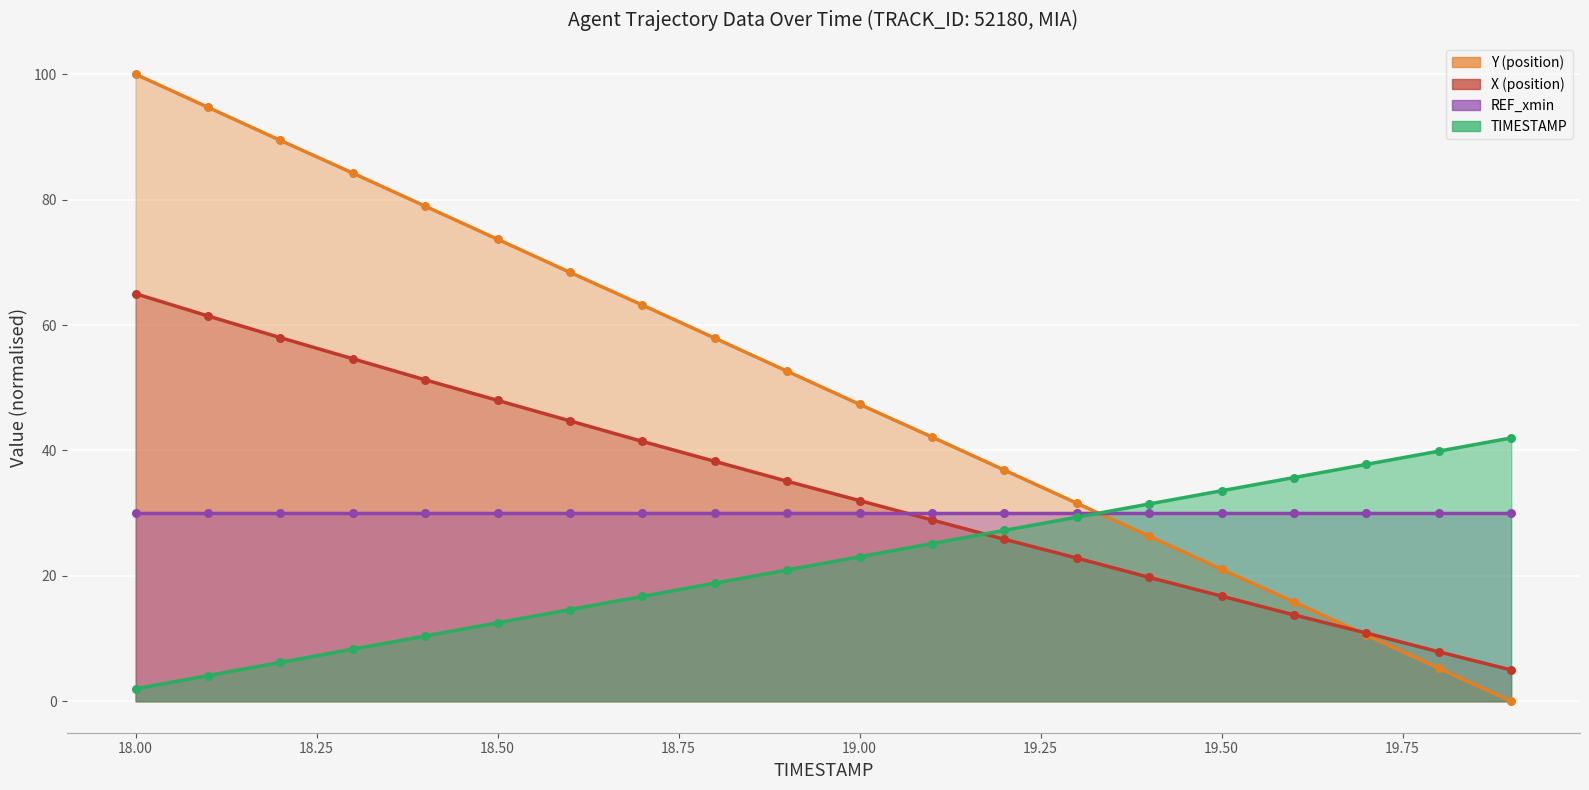

Is the value of X at 18.7 greater than the value of TIMESTAMP at 18.0?

Yes